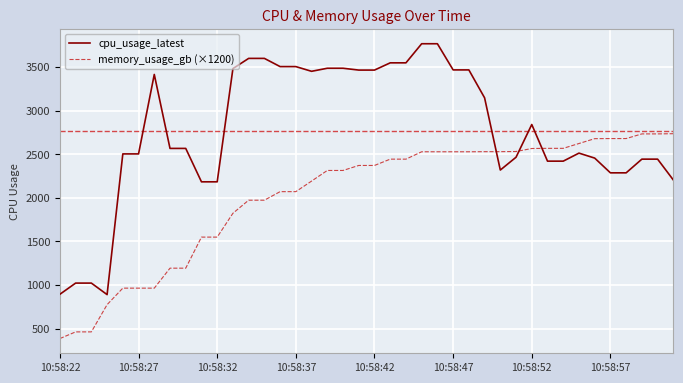

Rank the series by their average value, from highest to lowest.

cpu_usage_latest, memory_usage_gb (×1200)